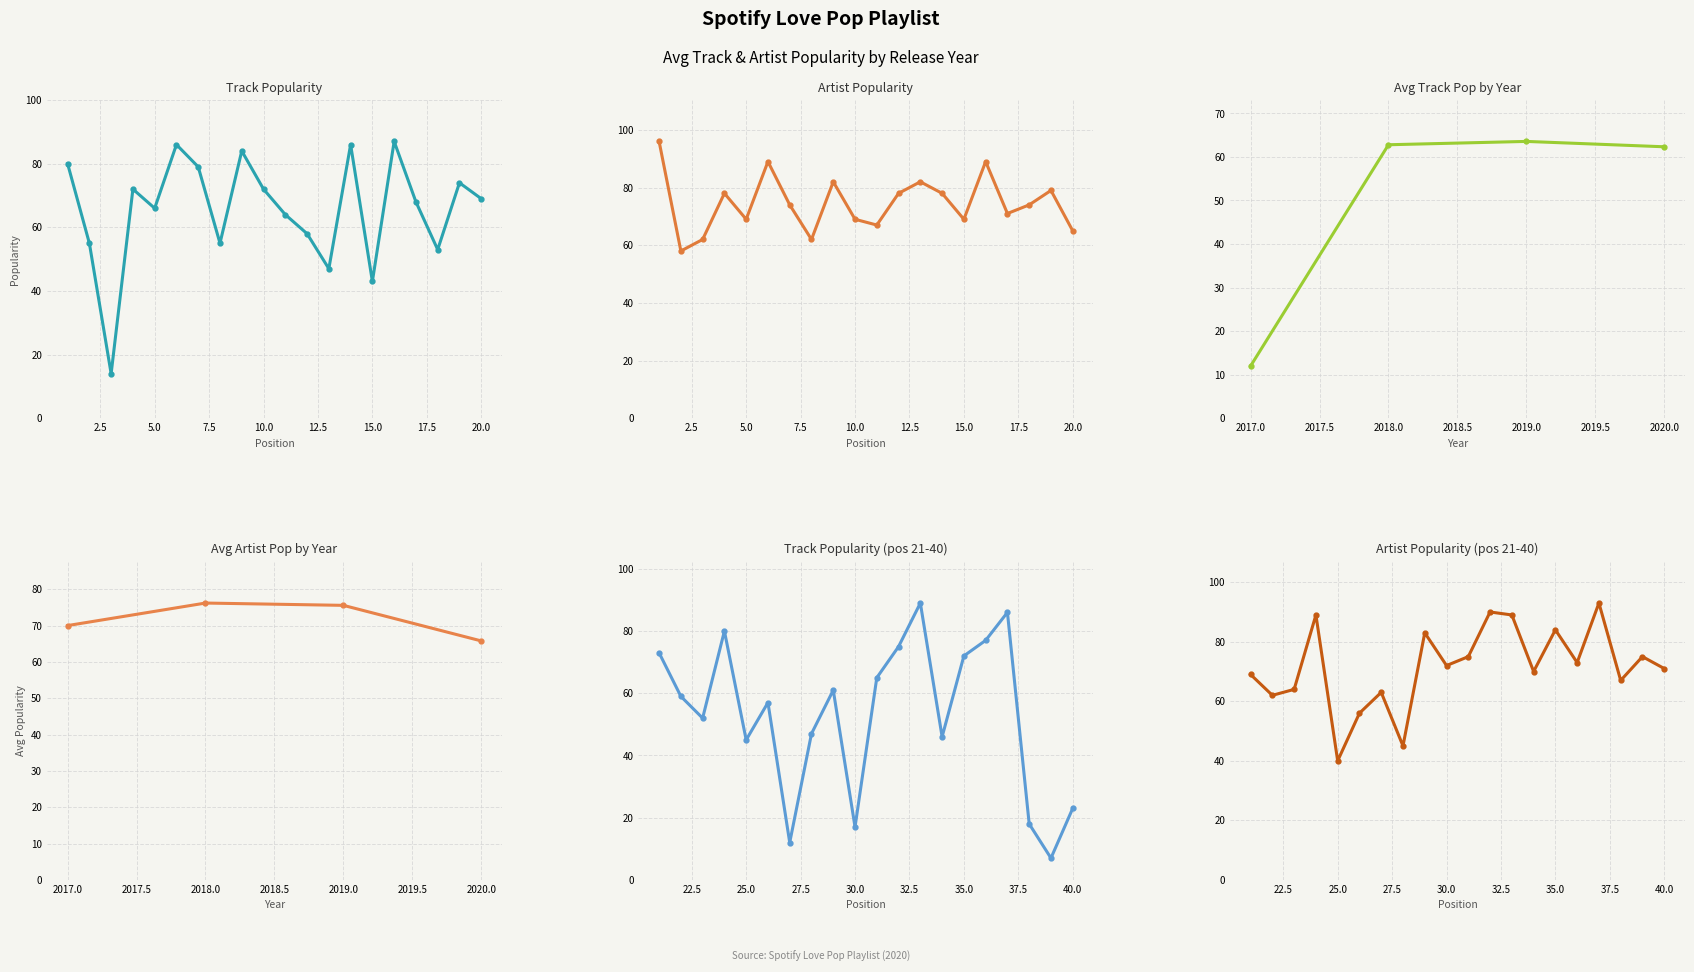

What is the average value of the Track Popularity series?

59